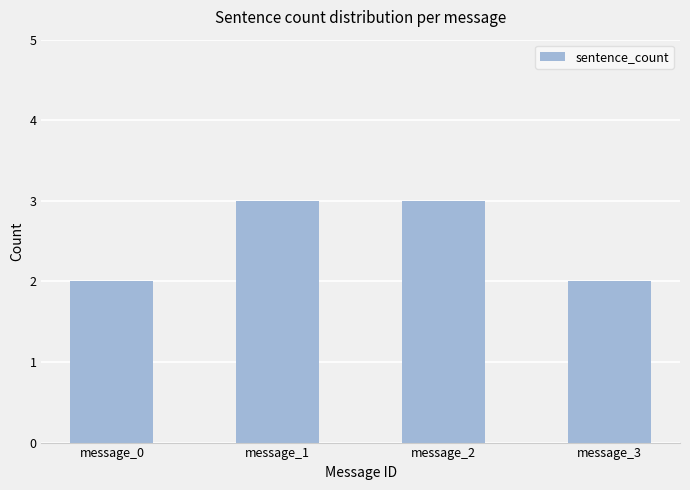

What is the value of the 4th bar from the left?

2